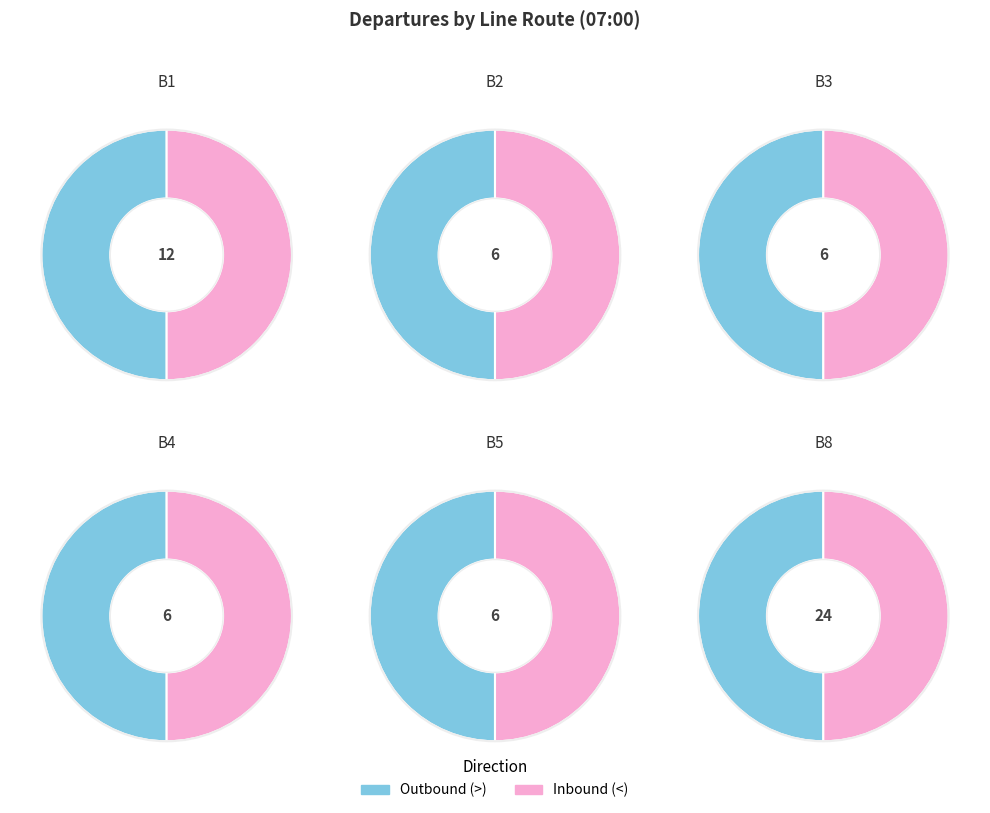

To the nearest percent, what portion does B8R represent?

20%